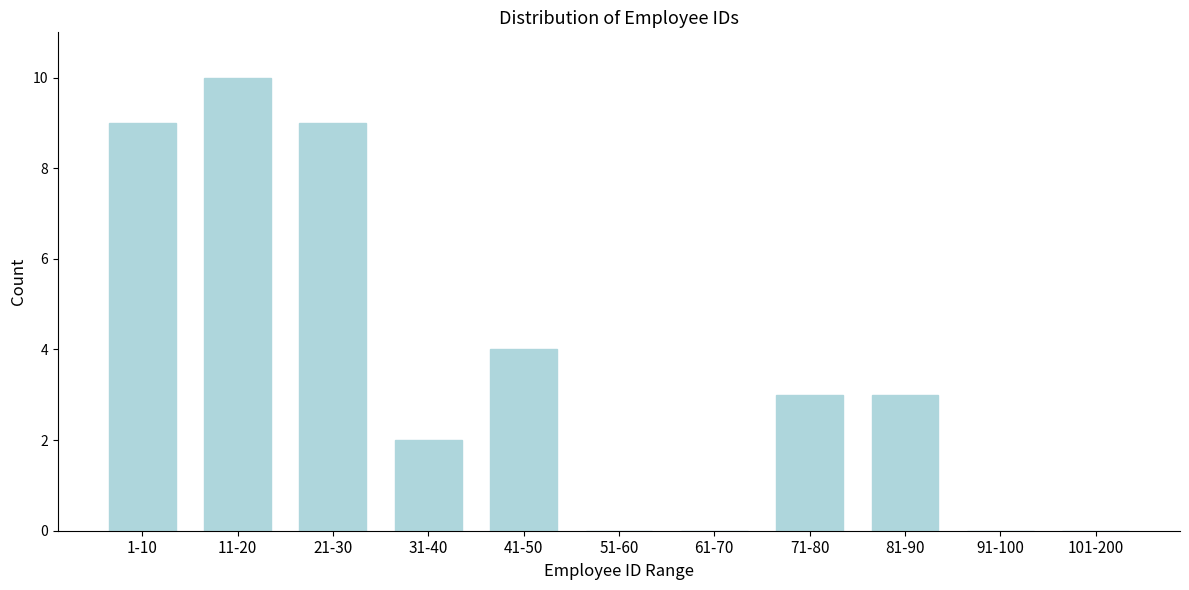

Reading left to right, what are all the values shown in this chart?

1-10=9	11-20=10	21-30=9	31-40=2	41-50=4	51-60=0	61-70=0	71-80=3	81-90=3	91-100=0	101-200=0